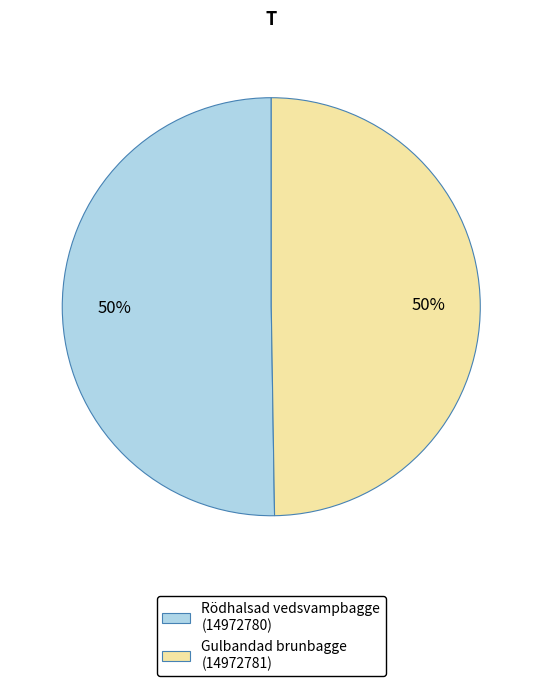

The Rödhalsad vedsvampbagge (14972780) slice represents 50% of the pie. True or false?

True